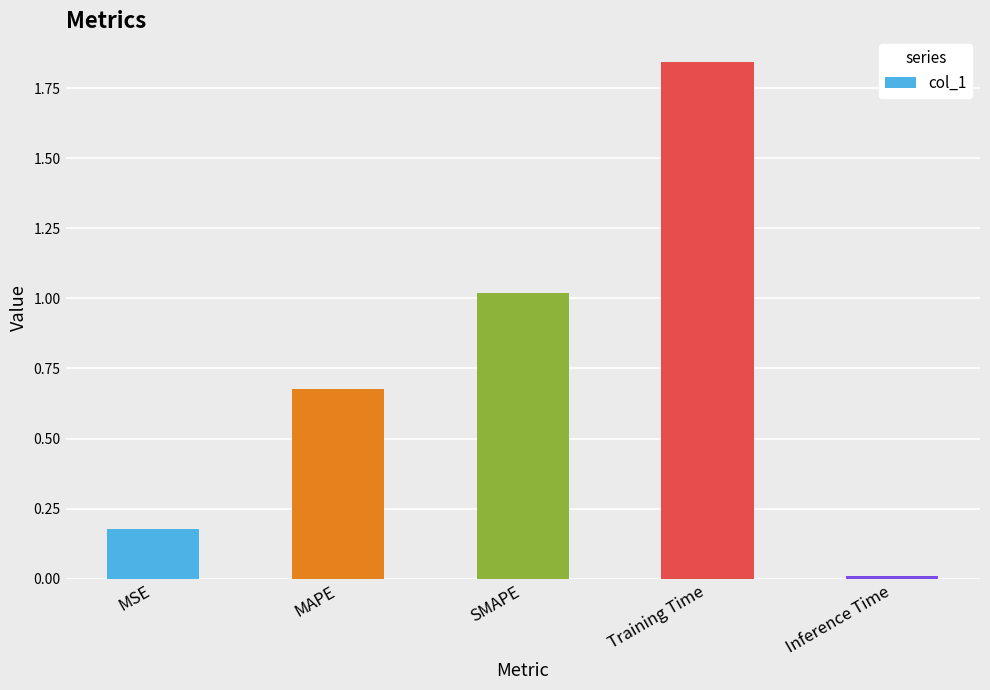

The value at Training Time is 3.0. True or false?

False